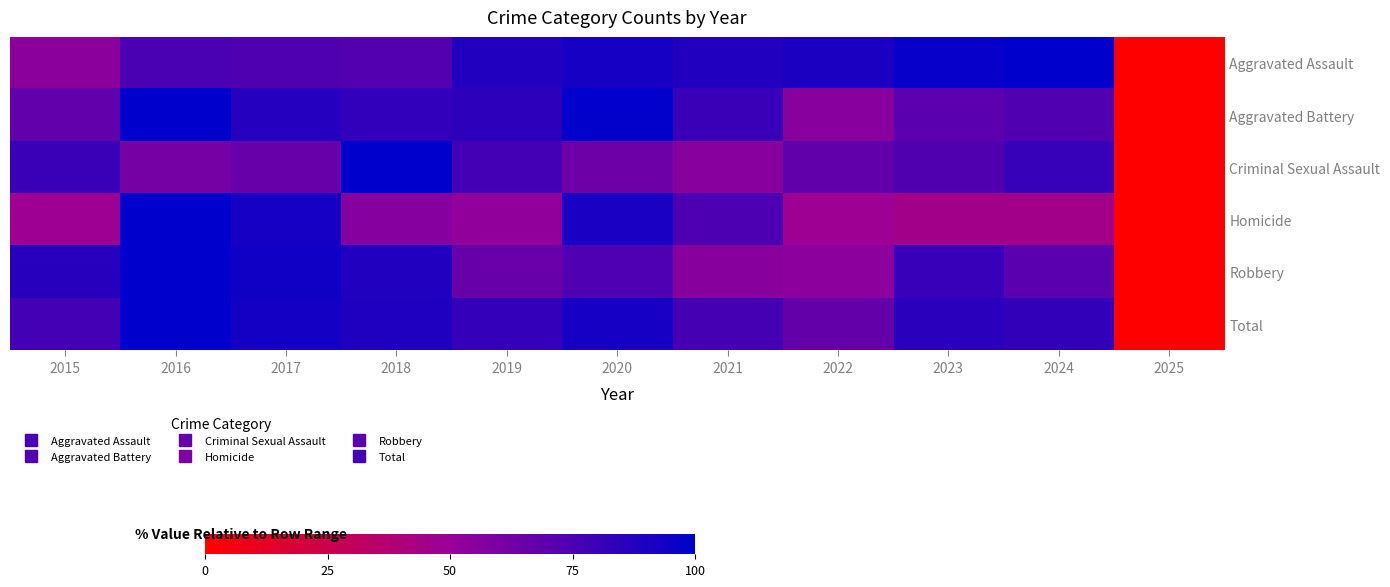

What is the spread (max minus min) of values at 2016?

38.3